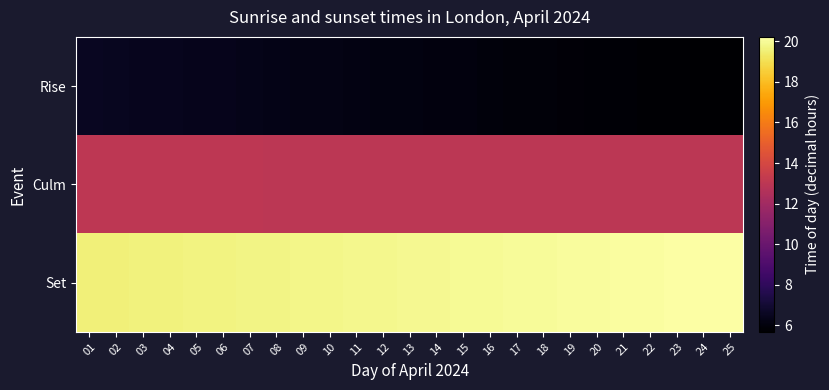

What is the difference between the highest and lowest values at 02?

13.1